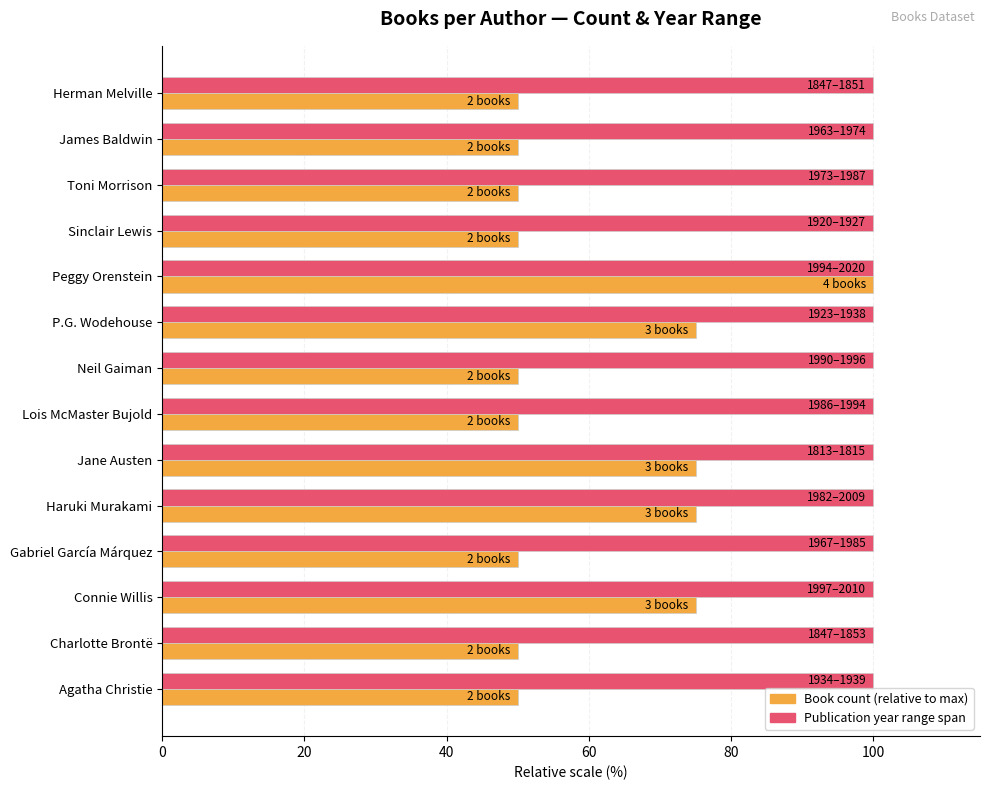

At which category is the sum across all series the highest?

Peggy Orenstein